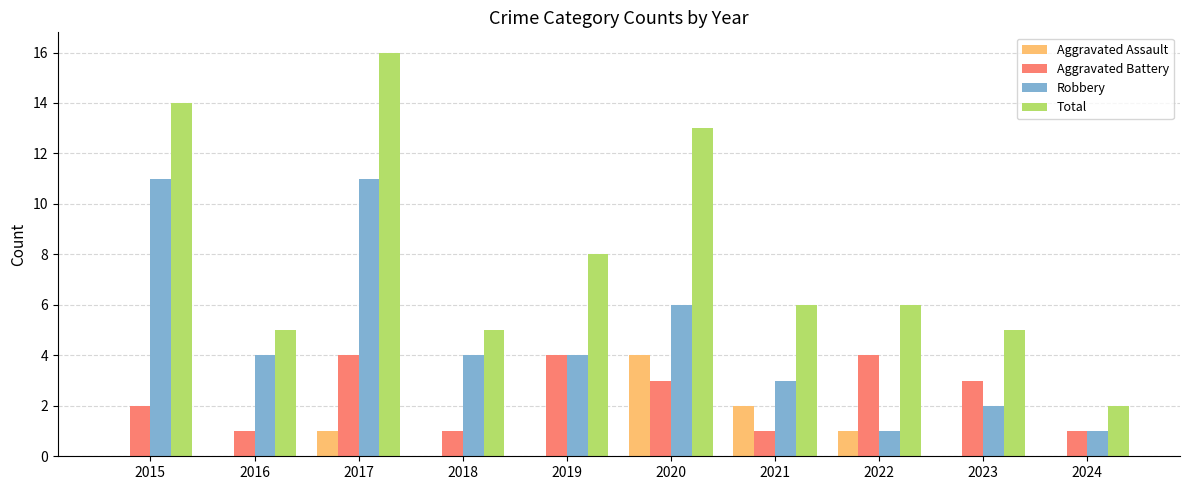

How many series are shown in this chart?

4